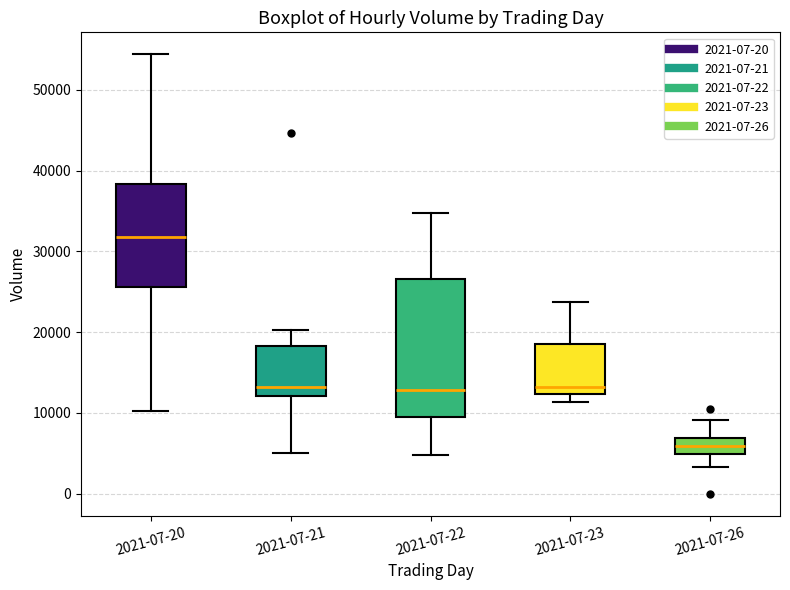

Which box is the tallest, from its lower edge to its upper edge?

2021-07-22